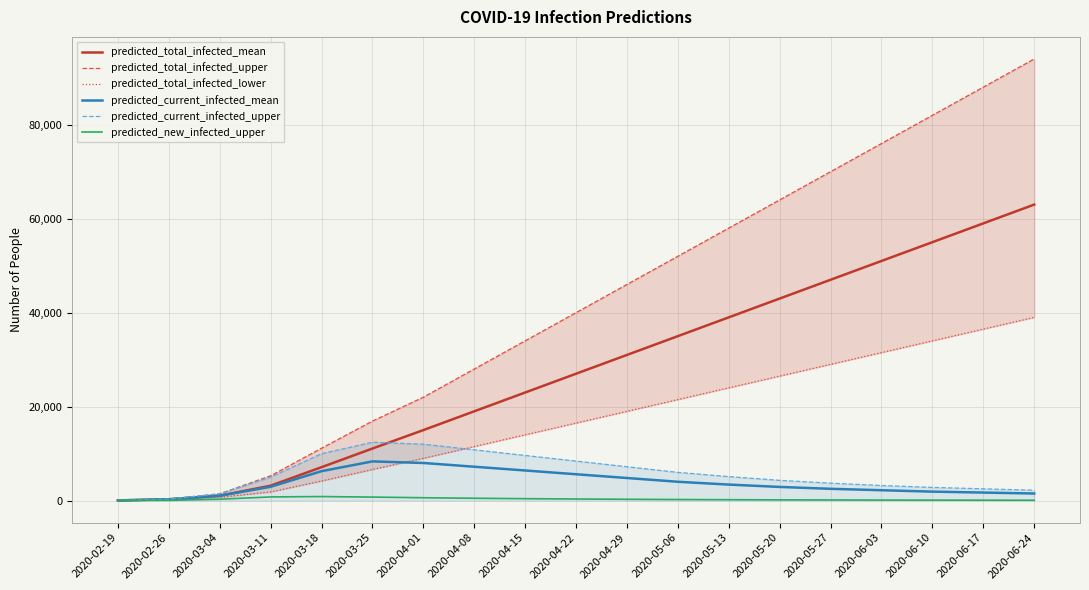

Reading right to left, what are all the values shown in this chart?

predicted_total_infected_mean: 2020-06-24=63000	2020-06-17=59000	2020-06-10=55000	2020-06-03=51000	2020-05-27=47000	2020-05-20=43000	2020-05-13=39000	2020-05-06=35000	2020-04-29=31000	2020-04-22=27000	2020-04-15=23000	2020-04-08=19000	2020-04-01=15000	2020-03-25=11078	2020-03-18=7108	2020-03-11=3170	2020-03-04=1028	2020-02-26=273	2020-02-19=34
predicted_total_infected_upper: 2020-06-24=94000	2020-06-17=88000	2020-06-10=82000	2020-06-03=76000	2020-05-27=70000	2020-05-20=64000	2020-05-13=58000	2020-05-06=52000	2020-04-29=46000	2020-04-22=40000	2020-04-15=34000	2020-04-08=28000	2020-04-01=22000	2020-03-25=16917	2020-03-18=11139	2020-03-11=5276	2020-03-04=1439	2020-02-26=320	2020-02-19=40
predicted_total_infected_lower: 2020-06-24=39000	2020-06-17=36500	2020-06-10=34000	2020-06-03=31500	2020-05-27=29000	2020-05-20=26500	2020-05-13=24000	2020-05-06=21500	2020-04-29=19000	2020-04-22=16500	2020-04-15=14000	2020-04-08=11500	2020-04-01=9000	2020-03-25=6624	2020-03-18=4167	2020-03-11=1845	2020-03-04=688	2020-02-26=200	2020-02-19=25
predicted_current_infected_mean: 2020-06-24=1500	2020-06-17=1700	2020-06-10=1900	2020-06-03=2200	2020-05-27=2500	2020-05-20=2900	2020-05-13=3400	2020-05-06=4000	2020-04-29=4800	2020-04-22=5600	2020-04-15=6400	2020-04-08=7200	2020-04-01=8000	2020-03-25=8337	2020-03-18=6254	2020-03-11=2931	2020-03-04=1028	2020-02-26=273	2020-02-19=34
predicted_current_infected_upper: 2020-06-24=2200	2020-06-17=2500	2020-06-10=2800	2020-06-03=3200	2020-05-27=3700	2020-05-20=4300	2020-05-13=5100	2020-05-06=6000	2020-04-29=7200	2020-04-22=8400	2020-04-15=9600	2020-04-08=10800	2020-04-01=12000	2020-03-25=12416	2020-03-18=9983	2020-03-11=4996	2020-03-04=1439	2020-02-26=320	2020-02-19=40
predicted_new_infected_upper: 2020-06-24=68	2020-06-17=78	2020-06-10=90	2020-06-03=105	2020-05-27=125	2020-05-20=150	2020-05-13=180	2020-05-06=220	2020-04-29=270	2020-04-22=330	2020-04-15=400	2020-04-08=490	2020-04-01=600	2020-03-25=740	2020-03-18=853	2020-03-11=775	2020-03-04=283	2020-02-26=40	2020-02-19=40